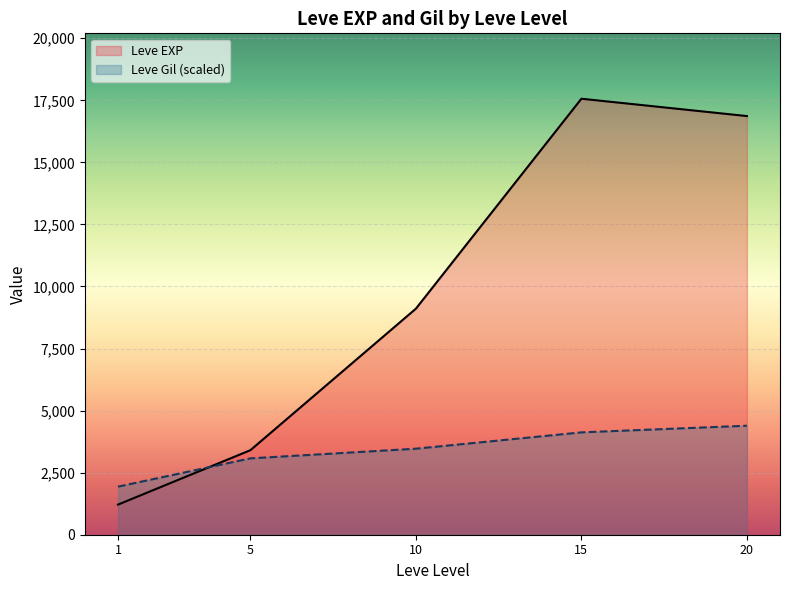

What is the approximate value of Leve EXP at 5?

3405.0